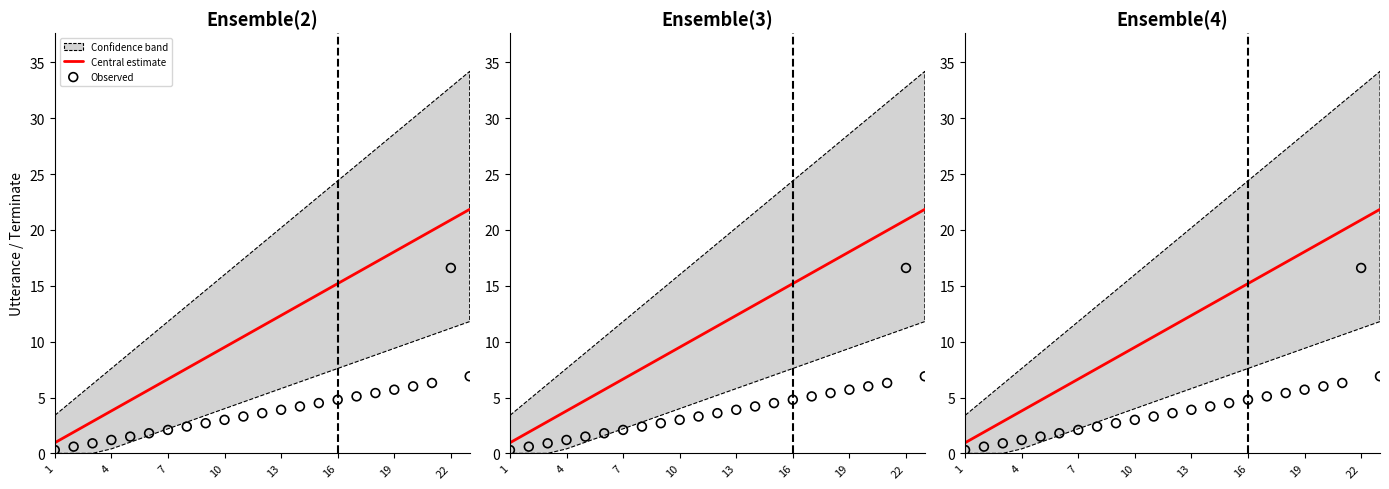

Which series has the largest Y range (max minus min)?

Central estimate